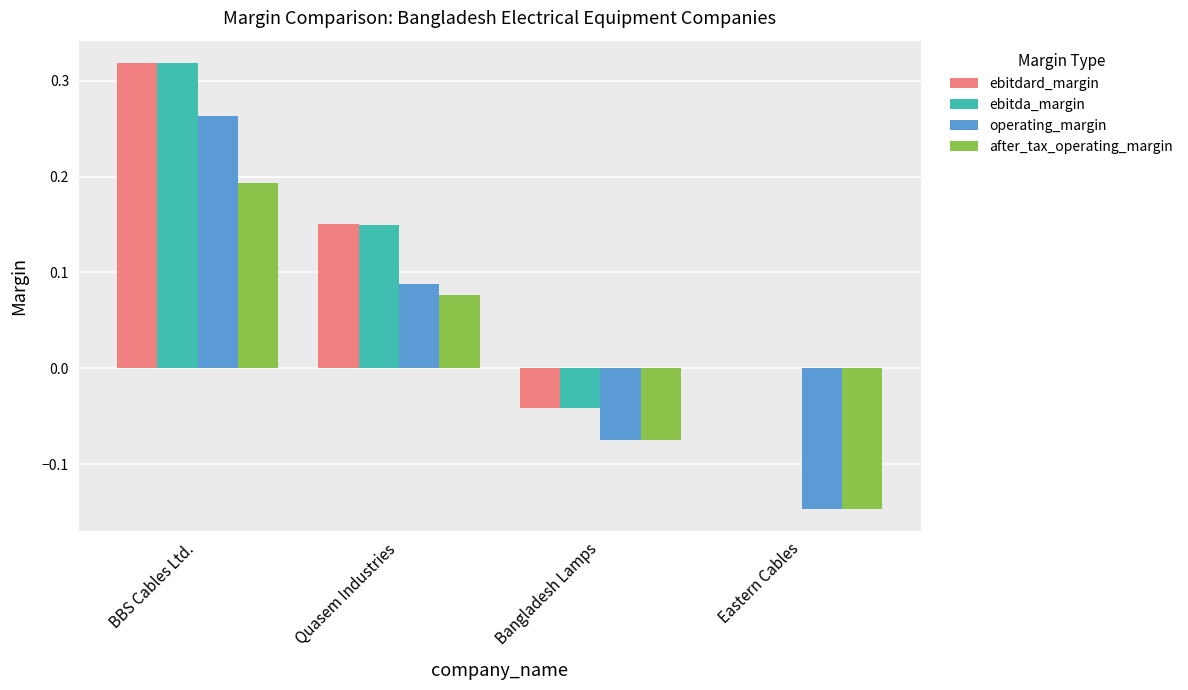

Between BBS Cables Ltd. and Quasem Industries, which series saw the biggest shift?

operating_margin